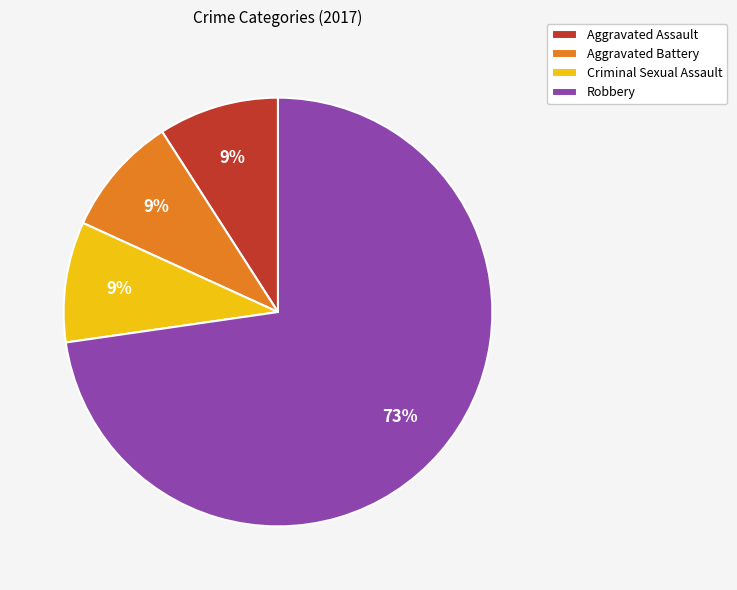

Combined, do Aggravated Battery and Criminal Sexual Assault account for over 50%?

No